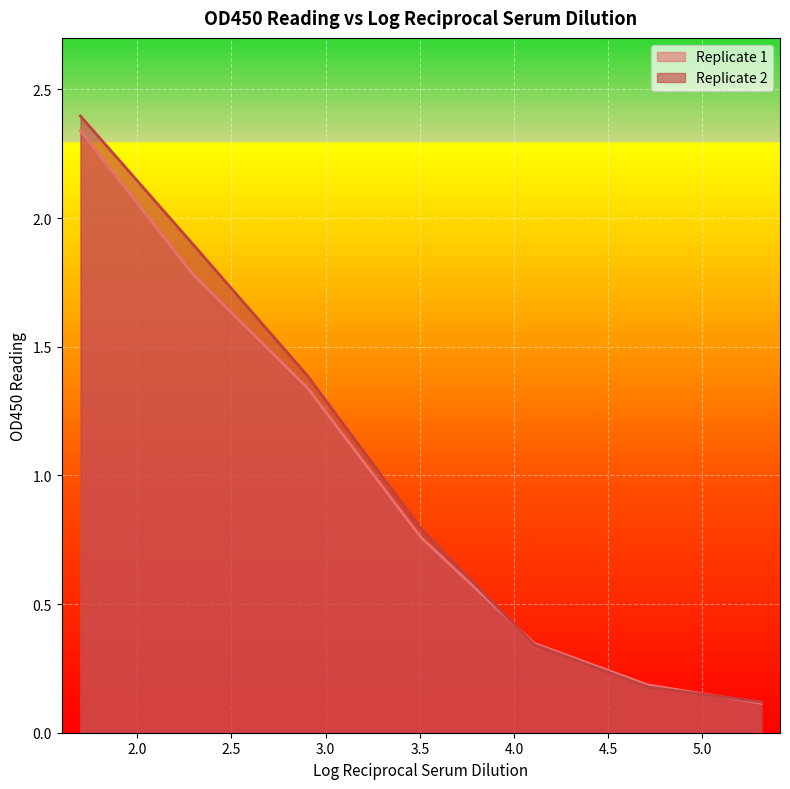

How many data points does each series have?

7